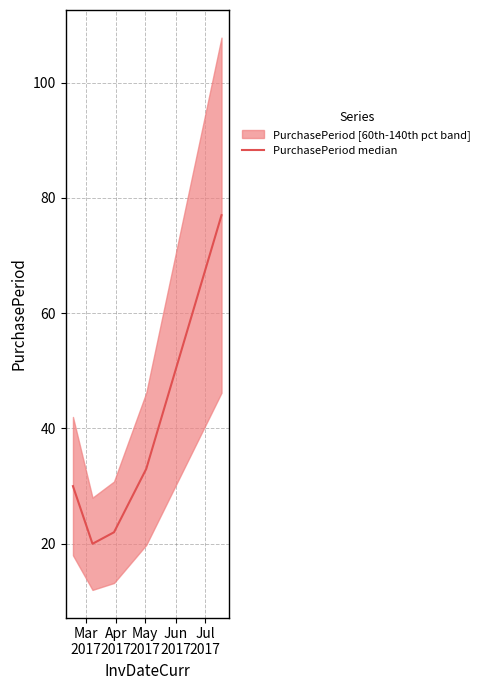

What is the minimum value for PurchasePeriod median?

20